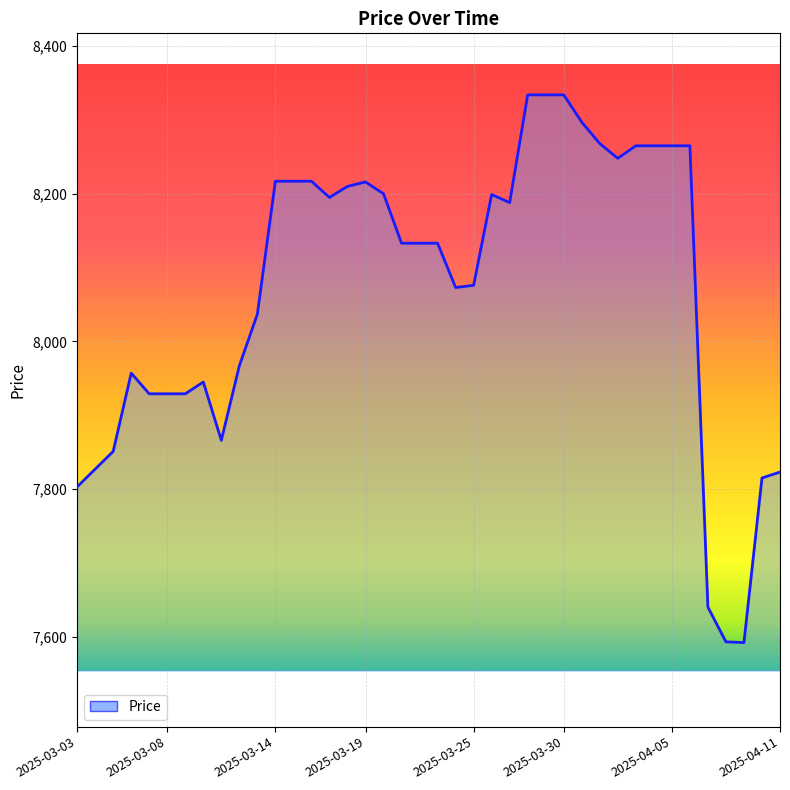

What is the greatest value displayed?

8334